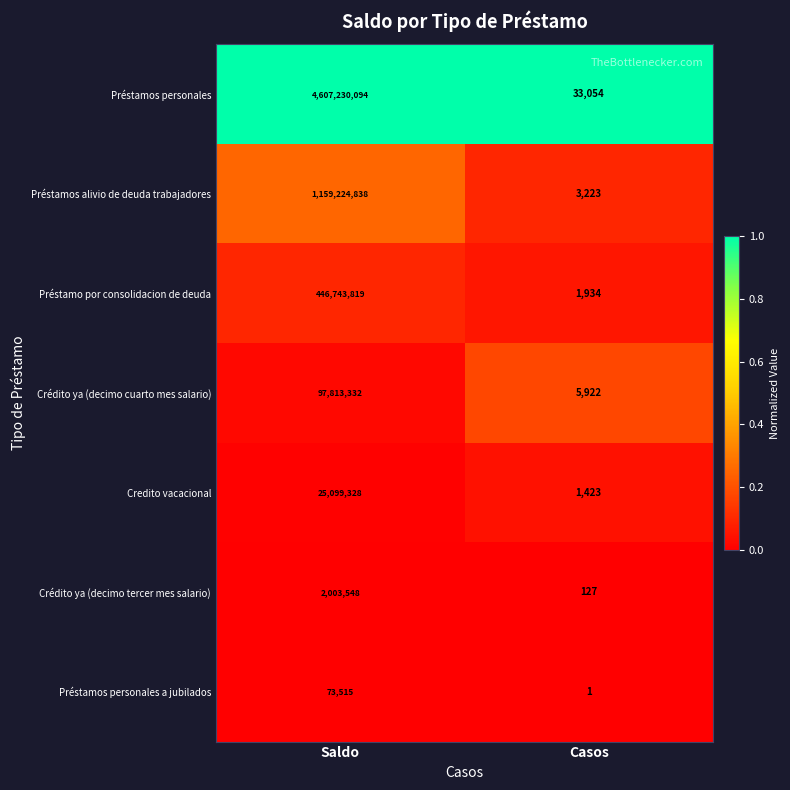

Which series has the widest spread of values?

Préstamos personales